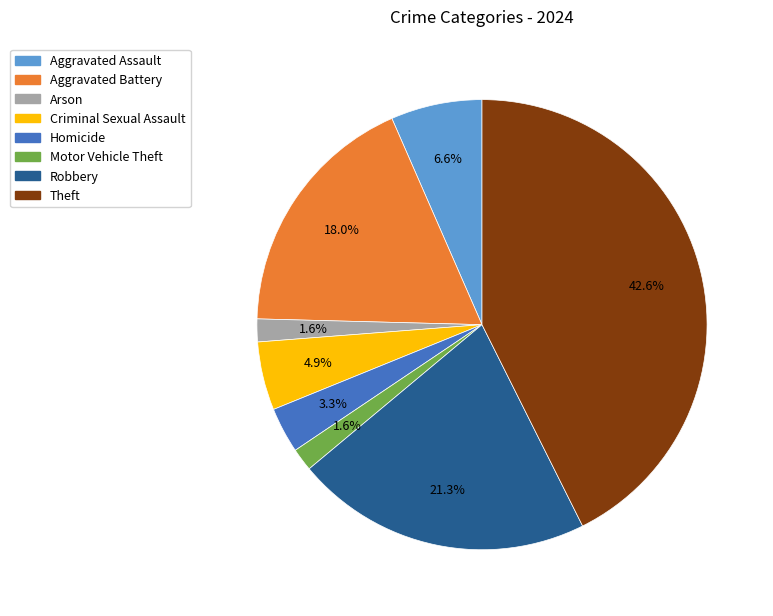

Combined, what portion of the pie is Robbery and Homicide?

24.6%